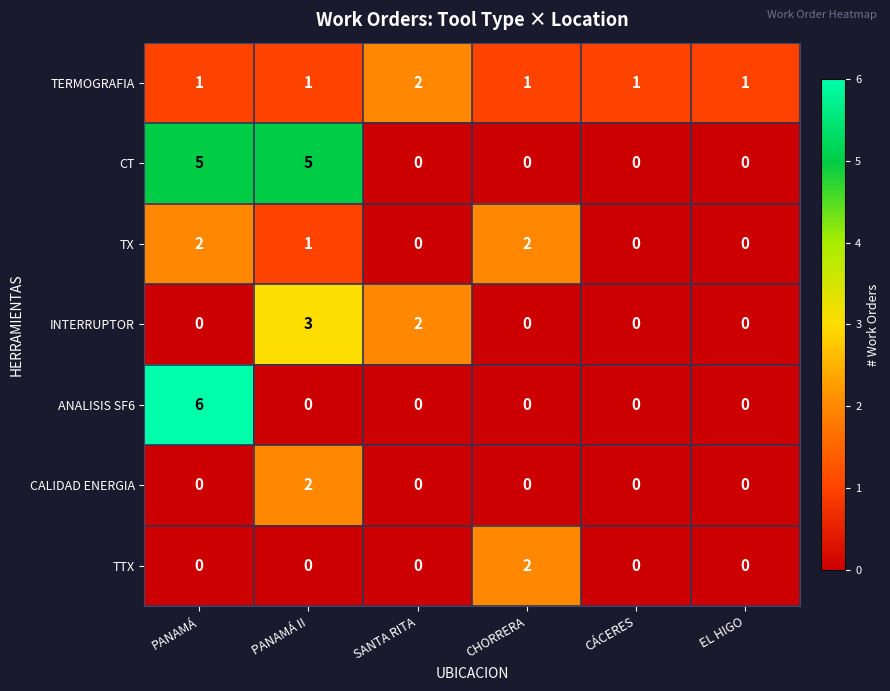

Which series has the largest range (max minus min)?

ANALISIS SF6